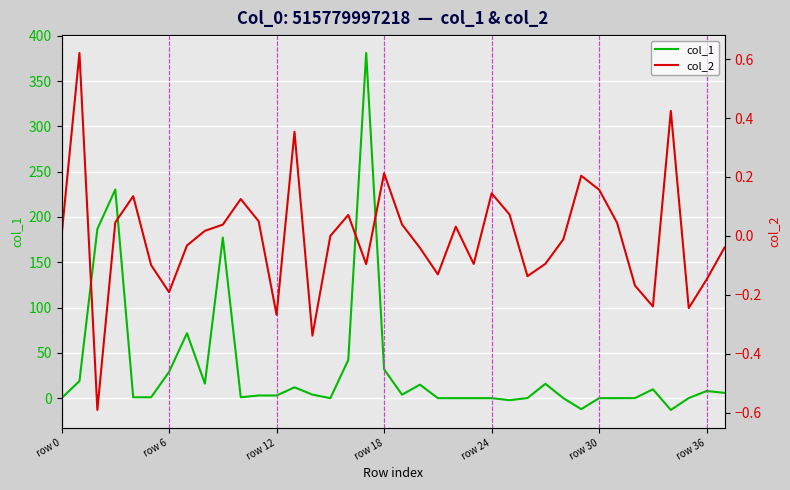

True or false: col_1 and col_2 intersect in this chart.

True